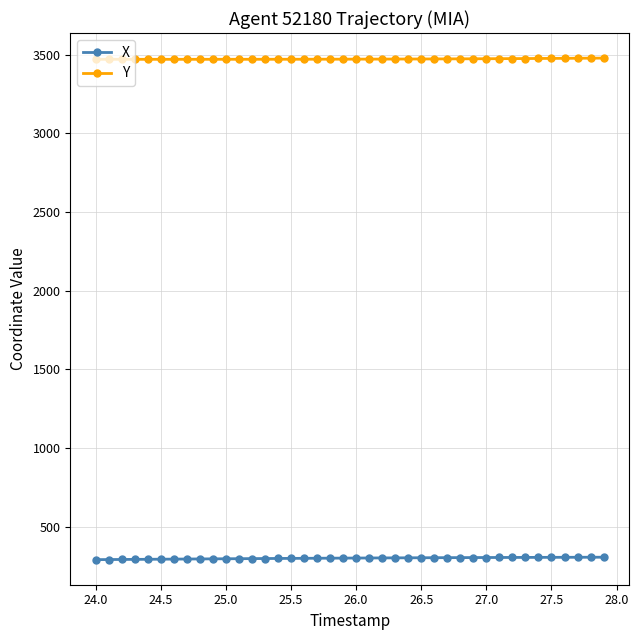

What are all the series names shown in the legend?

X, Y